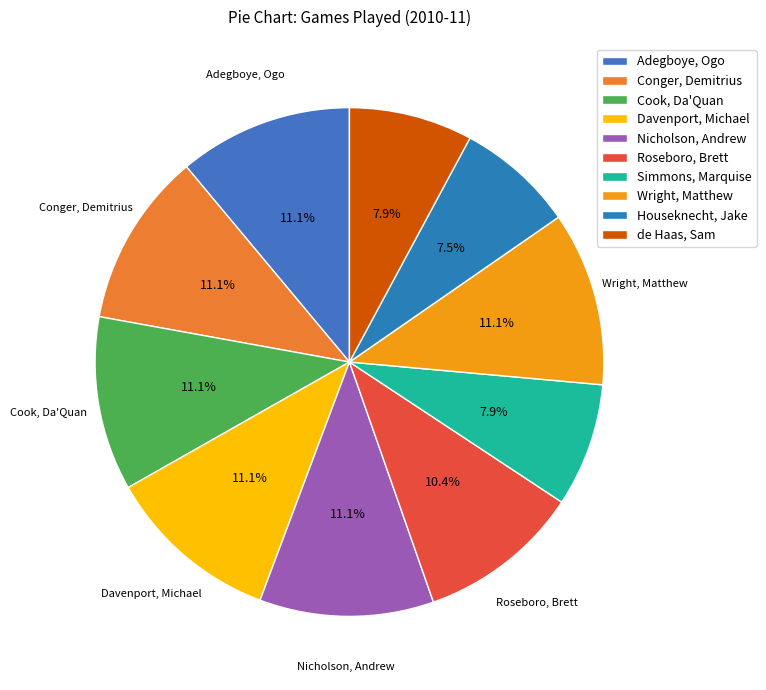

Is it true that Davenport, Michael is 11% of the pie?

True